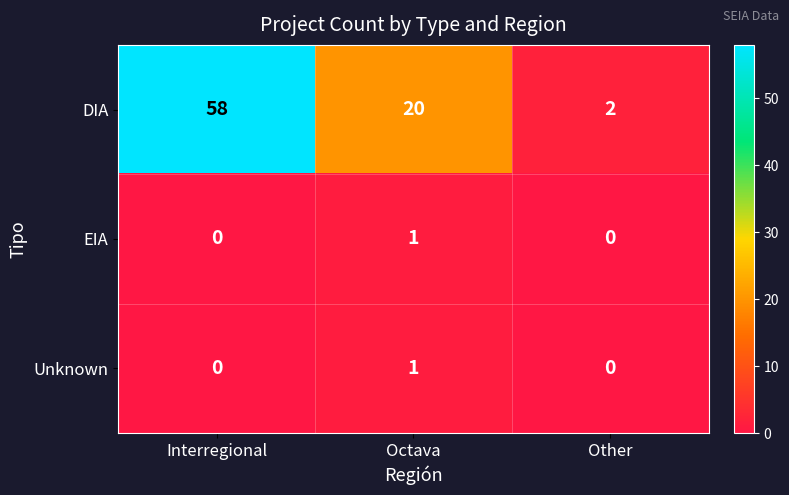

At which label does DIA first exceed 20?

Interregional